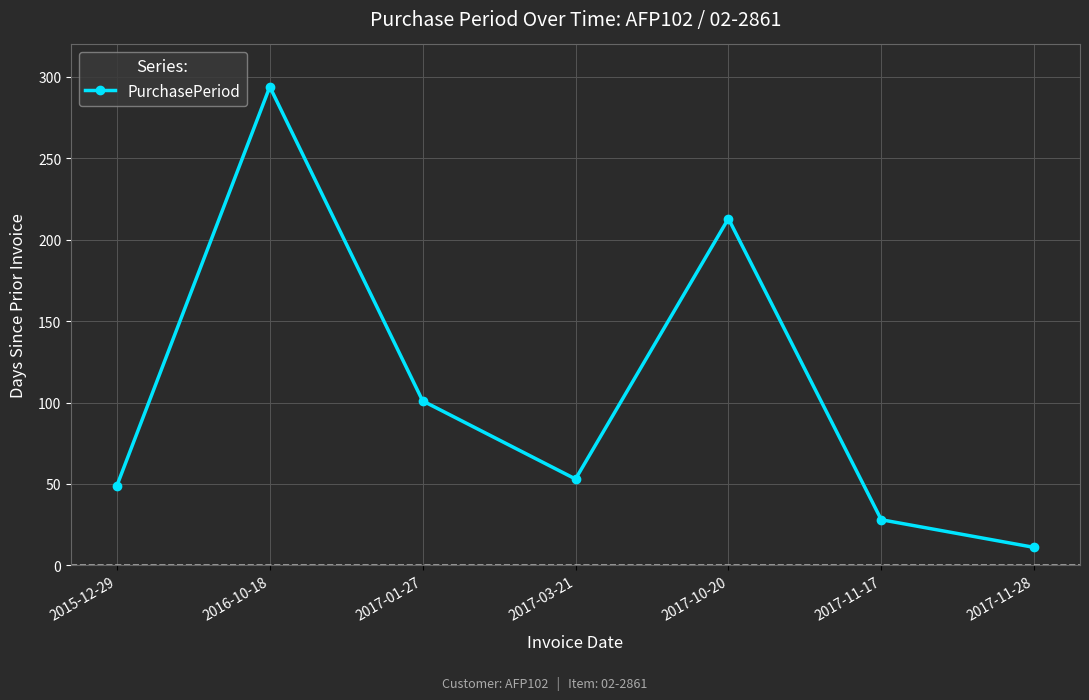

What is the average value?

107